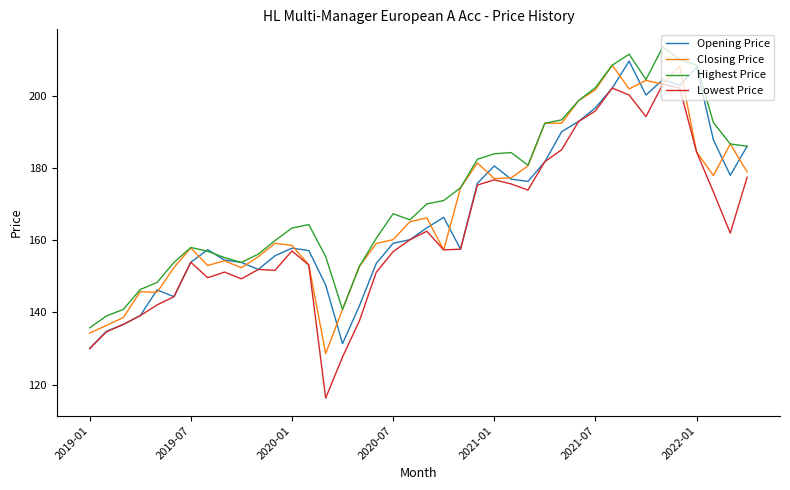

True or false: Lowest Price and Highest Price intersect in this chart.

False